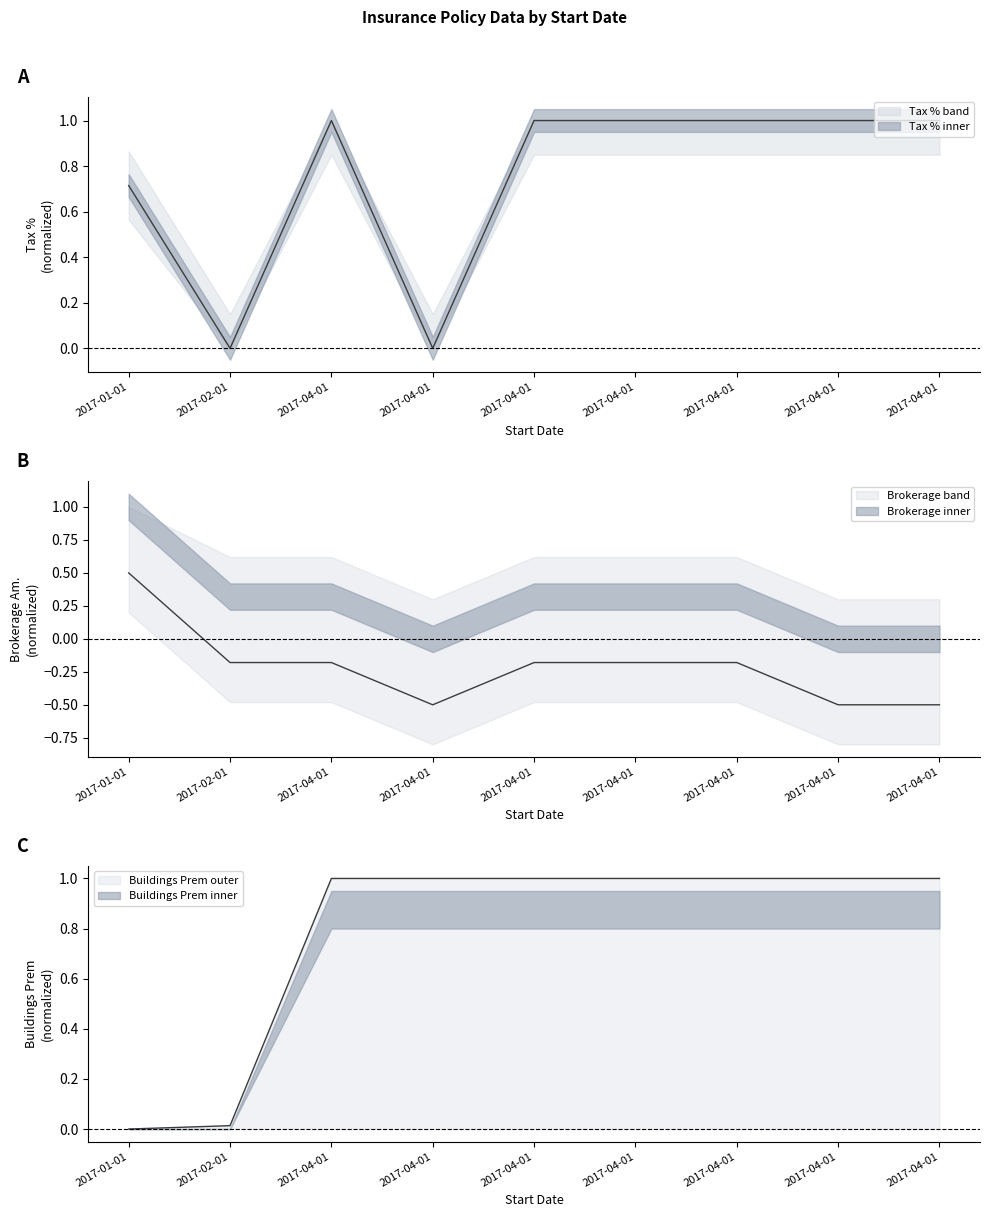

At which category is the sum across all series the highest?

2017-04-01